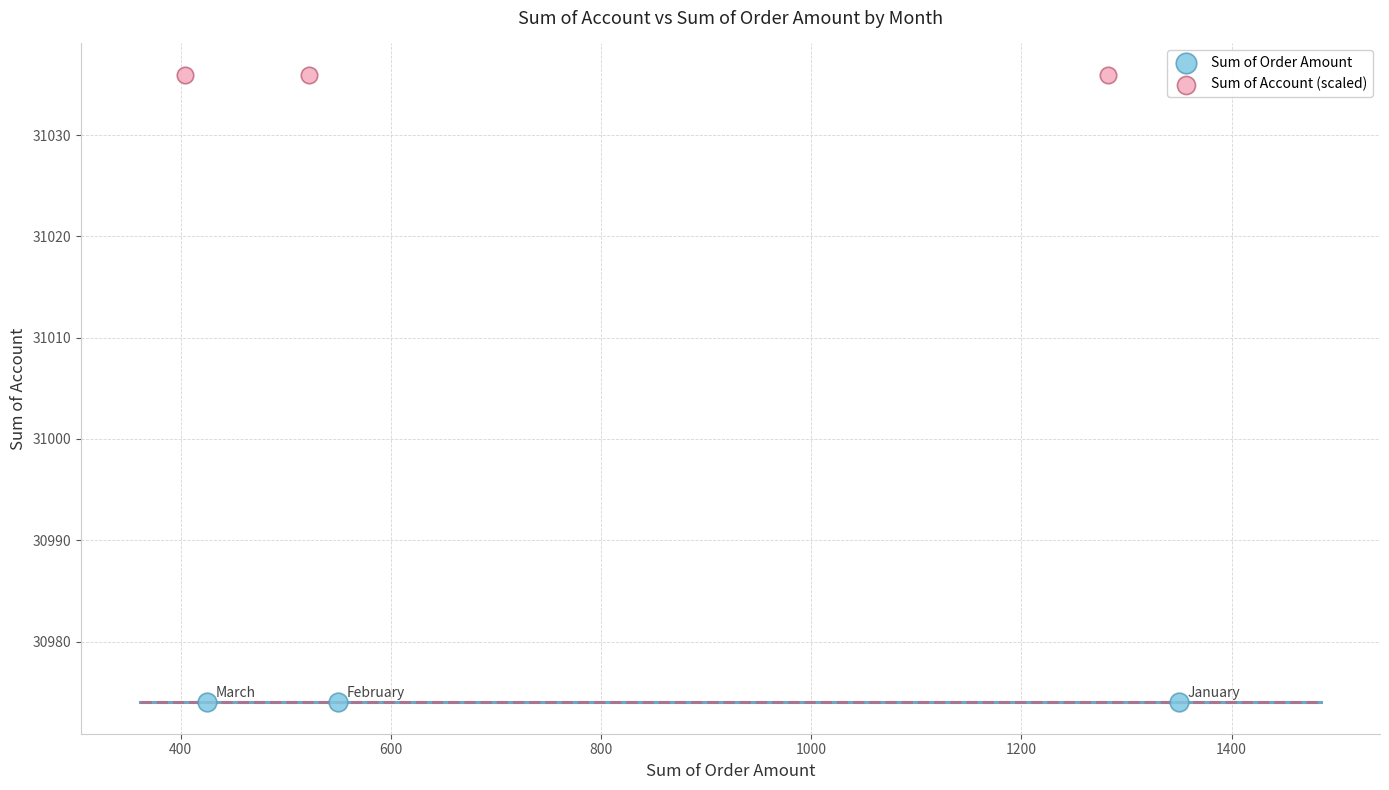

Which series reaches the minimum Y coordinate?

Sum of Order Amount